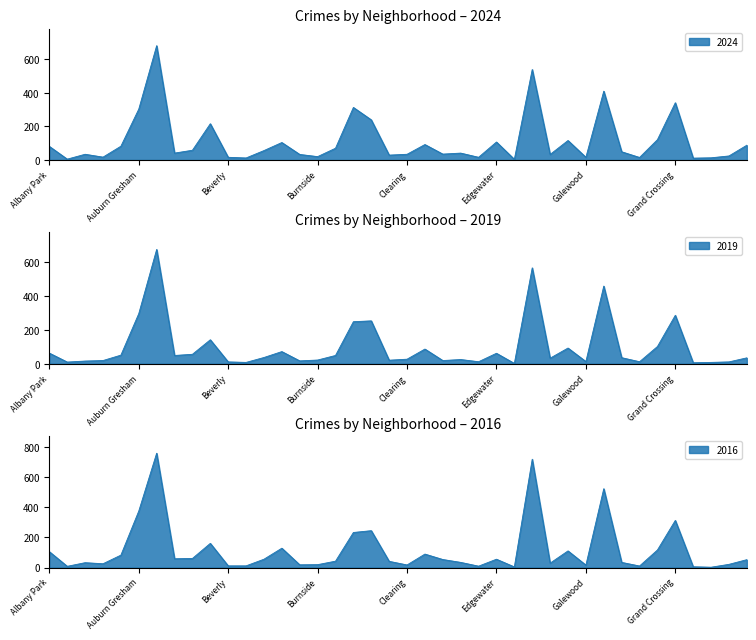

How many lines are shown in the chart?

3